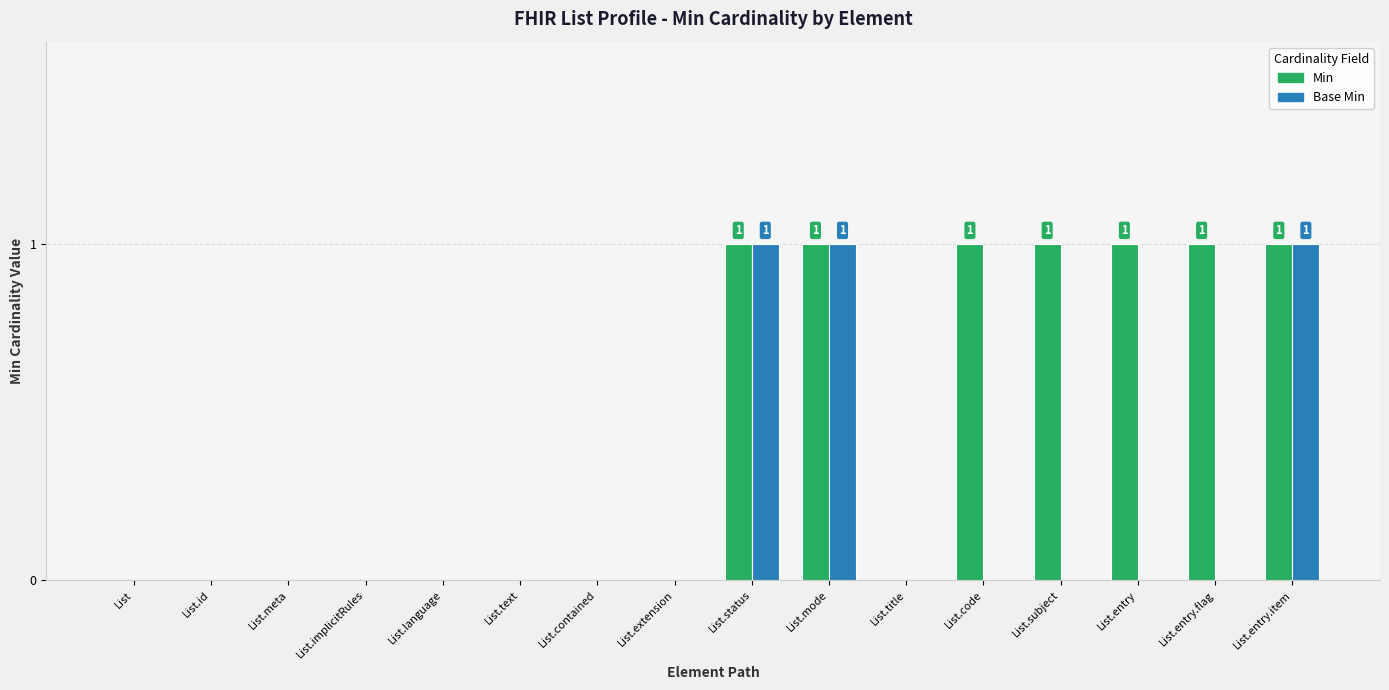

Between List.id and List.entry.flag, which series saw the biggest shift?

Min